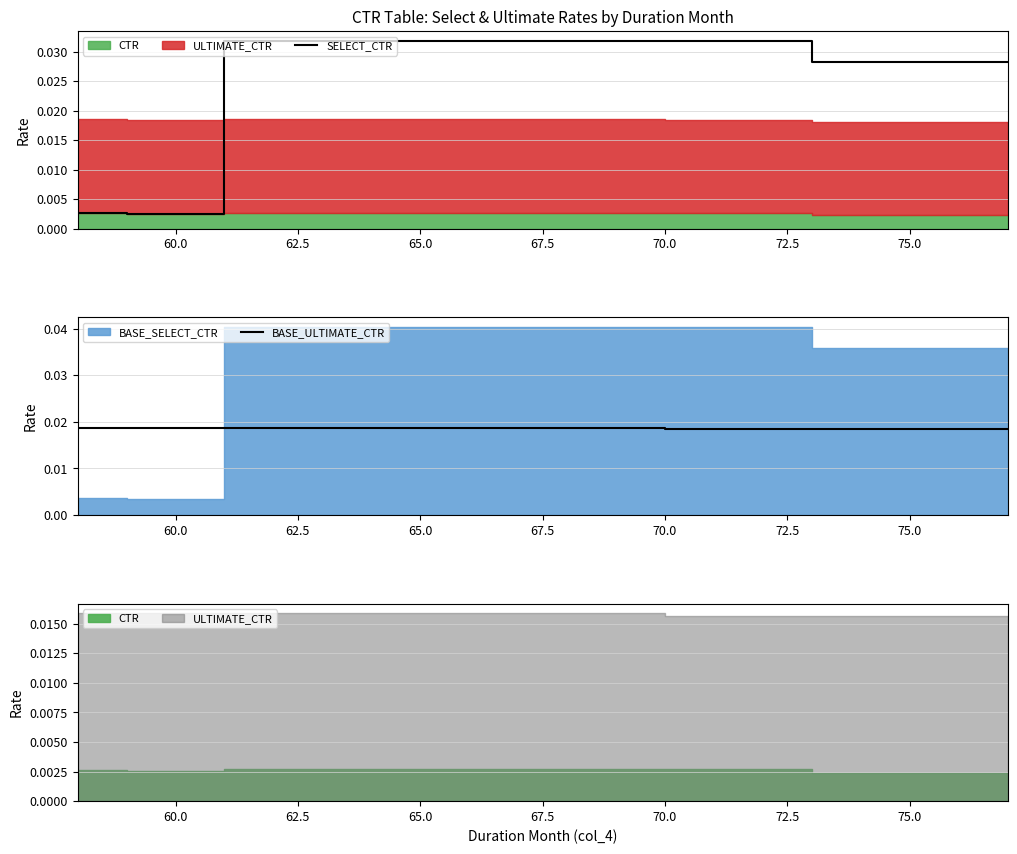

Count the number of categories in the chart.

20